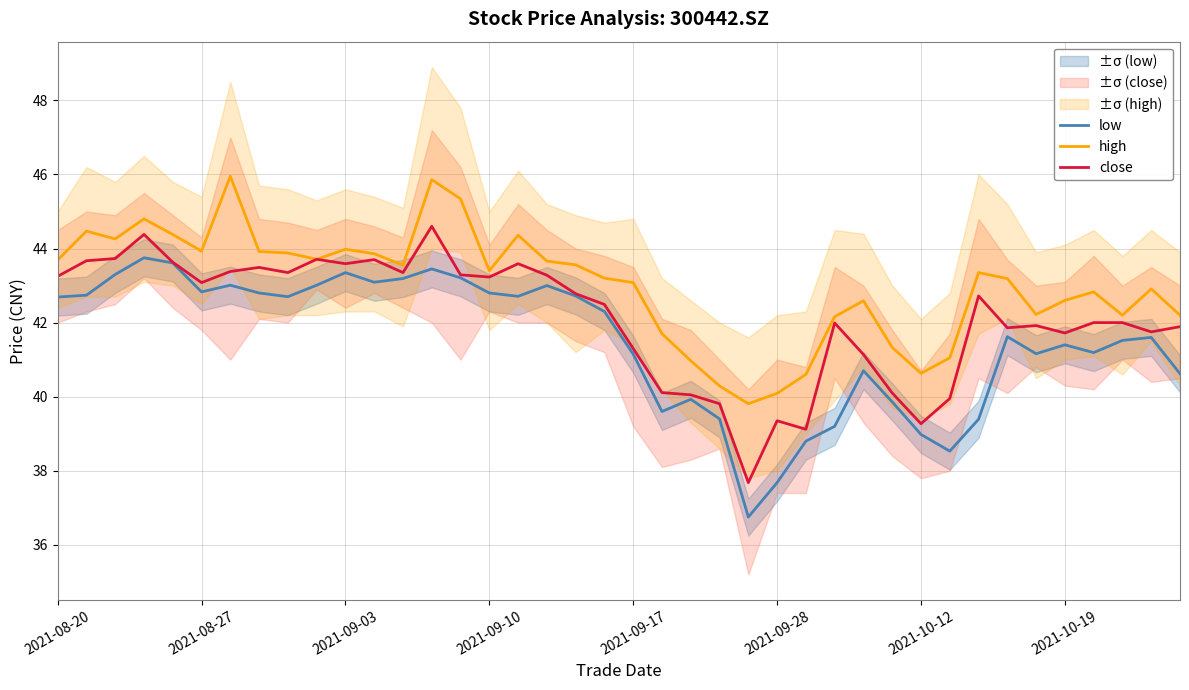

True or false: low and high cross at least once.

False